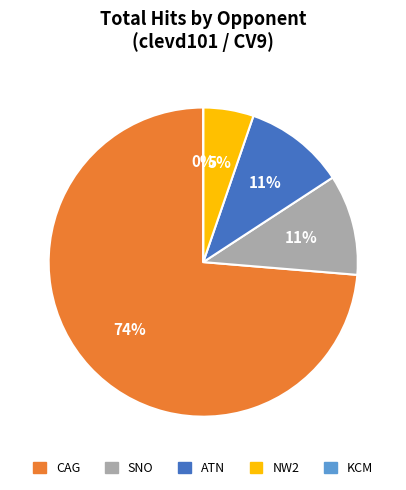

Is the sum of SNO and CV9 greater than half?

No